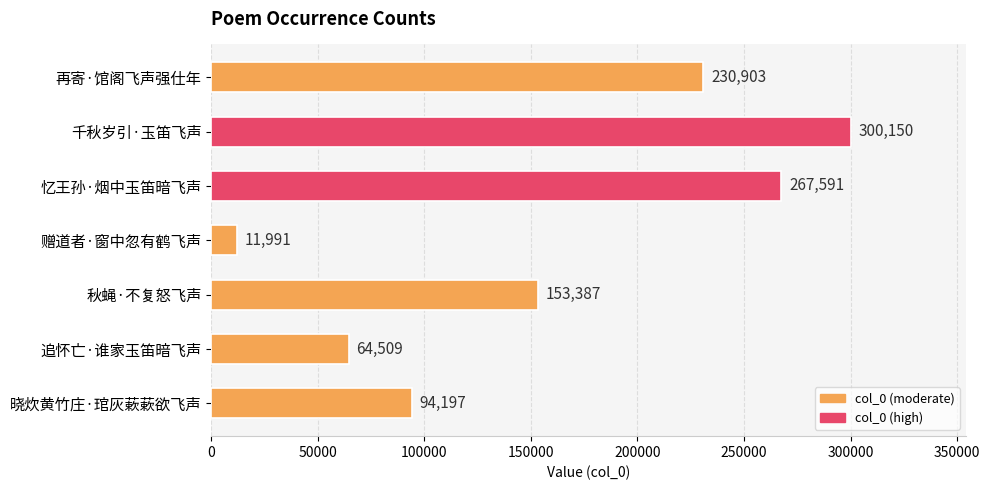

List the labels in order of value, smallest first.

赠道者·窗中忽有鹤飞声, 追怀亡·谁家玉笛暗飞声, 晓炊黄竹庄·琯灰蔌蔌欲飞声, 秋蝇·不复怒飞声, 再寄·馆阁飞声强仕年, 忆王孙·烟中玉笛暗飞声, 千秋岁引·玉笛飞声